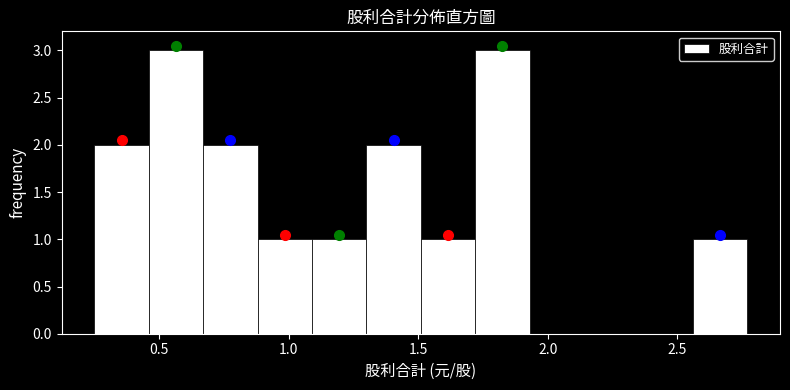

Reading left to right, list every bar in this chart as the range it spans on the x-axis followed by its height. Neither the bar edges nor the heights are printed on the chart, so give them approximately, as read against the axes.

0.25 to 0.46: 2
0.46 to 0.67: 3
0.67 to 0.88: 2
0.88 to 1.09: 1
1.09 to 1.30: 1
1.30 to 1.51: 2
1.51 to 1.72: 1
1.72 to 1.93: 3
1.93 to 2.14: 0
2.14 to 2.35: 0
2.35 to 2.56: 0
2.56 to 2.77: 1